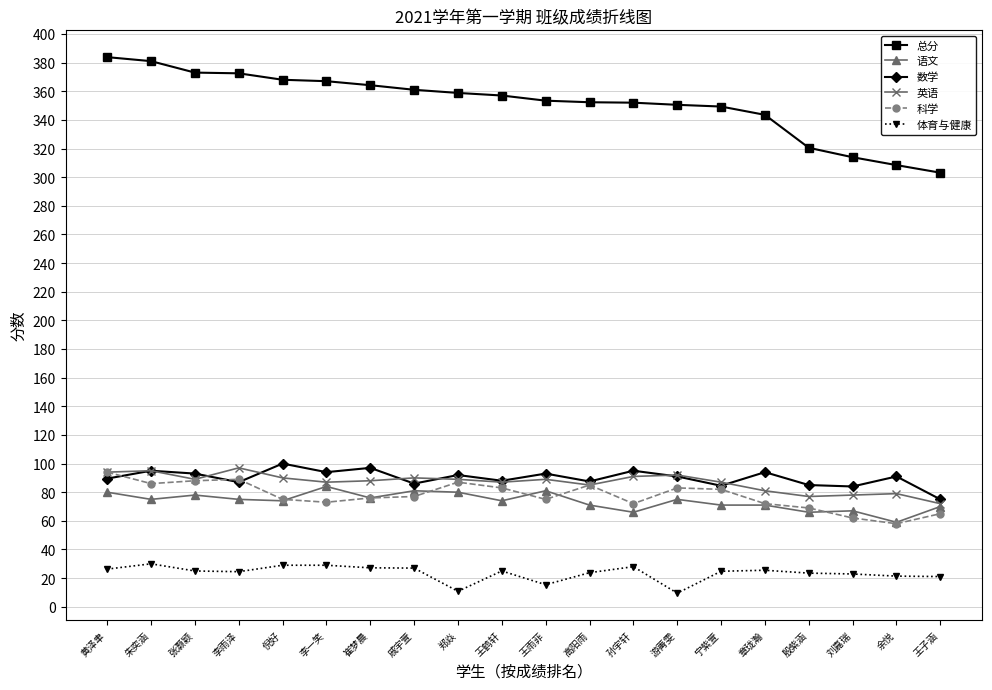

True or false: 英语 has more than 1 interior local peaks.

True